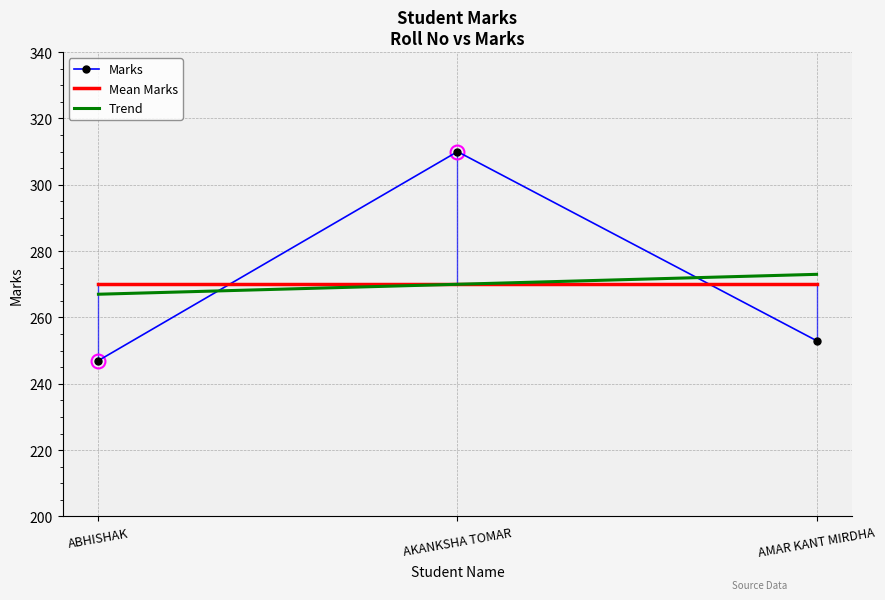

What is the value of the Marks point at the 1st from the left?

247.0